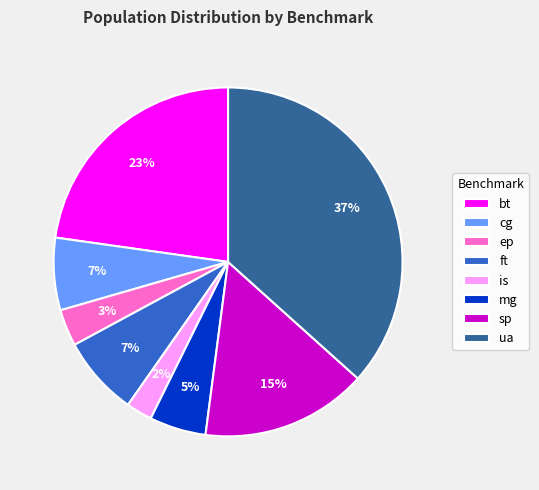

Between ep and ft, which is larger?

ft